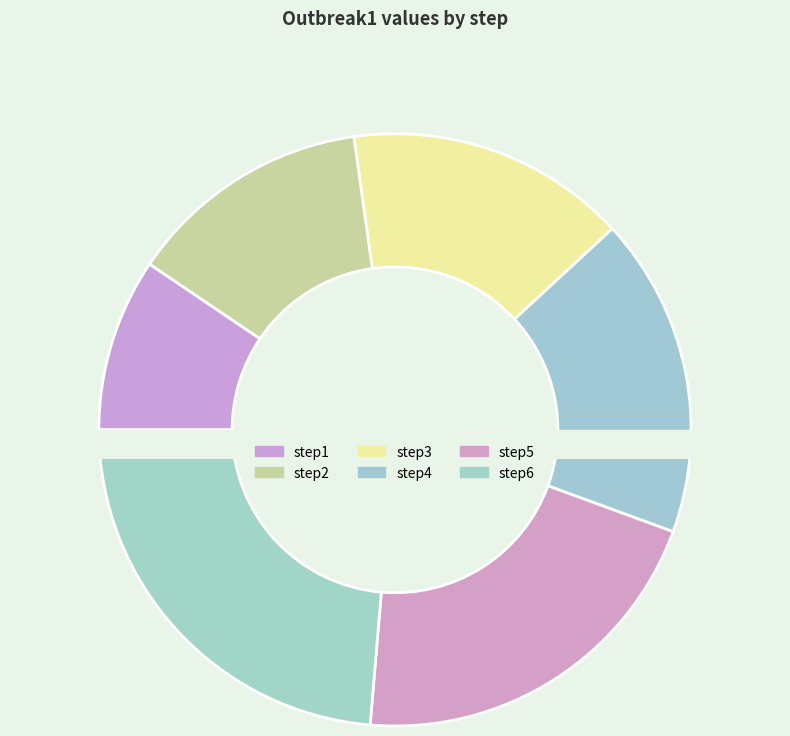

To the nearest percent, what is the average slice percentage?

17%